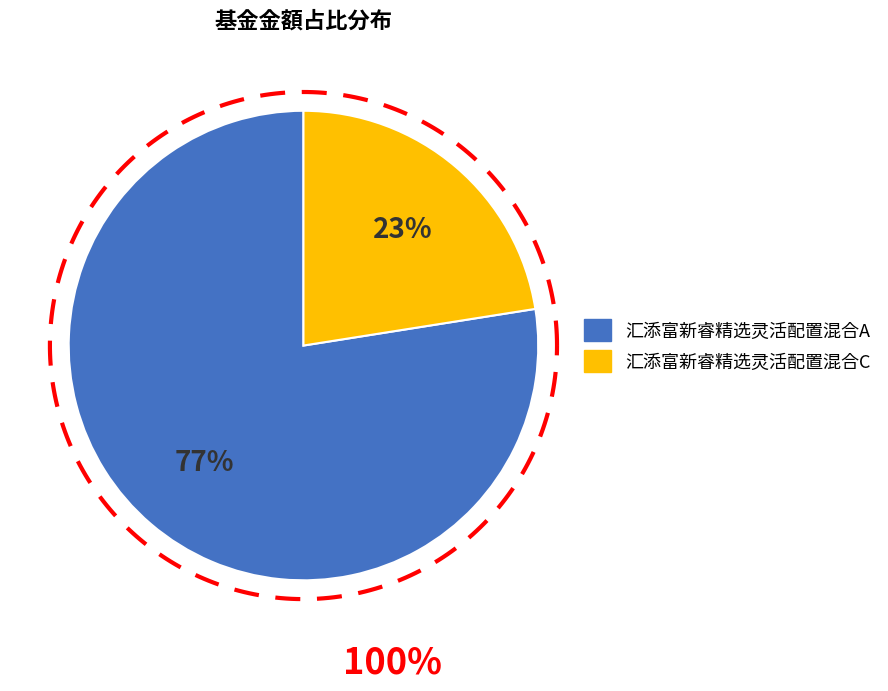

What portion of the pie excludes 汇添富新睿精选灵活配置混合A?

22.5%